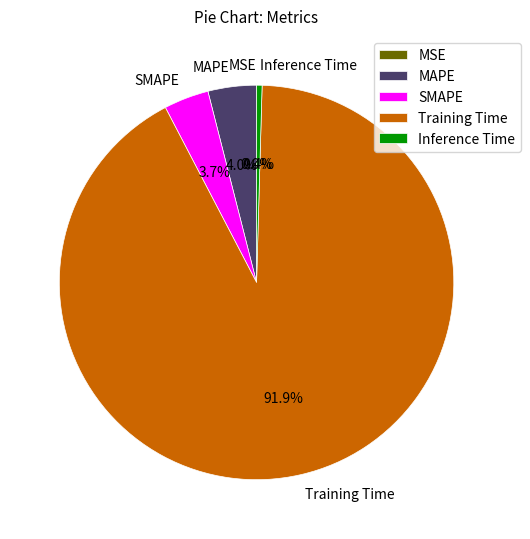

How many segments does this pie chart have?

5